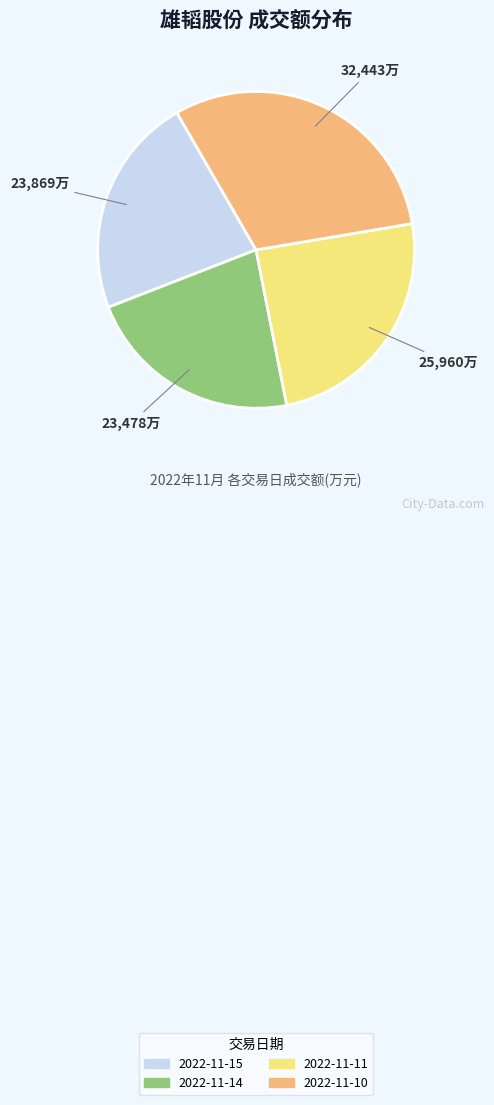

How many segments does this pie chart have?

4